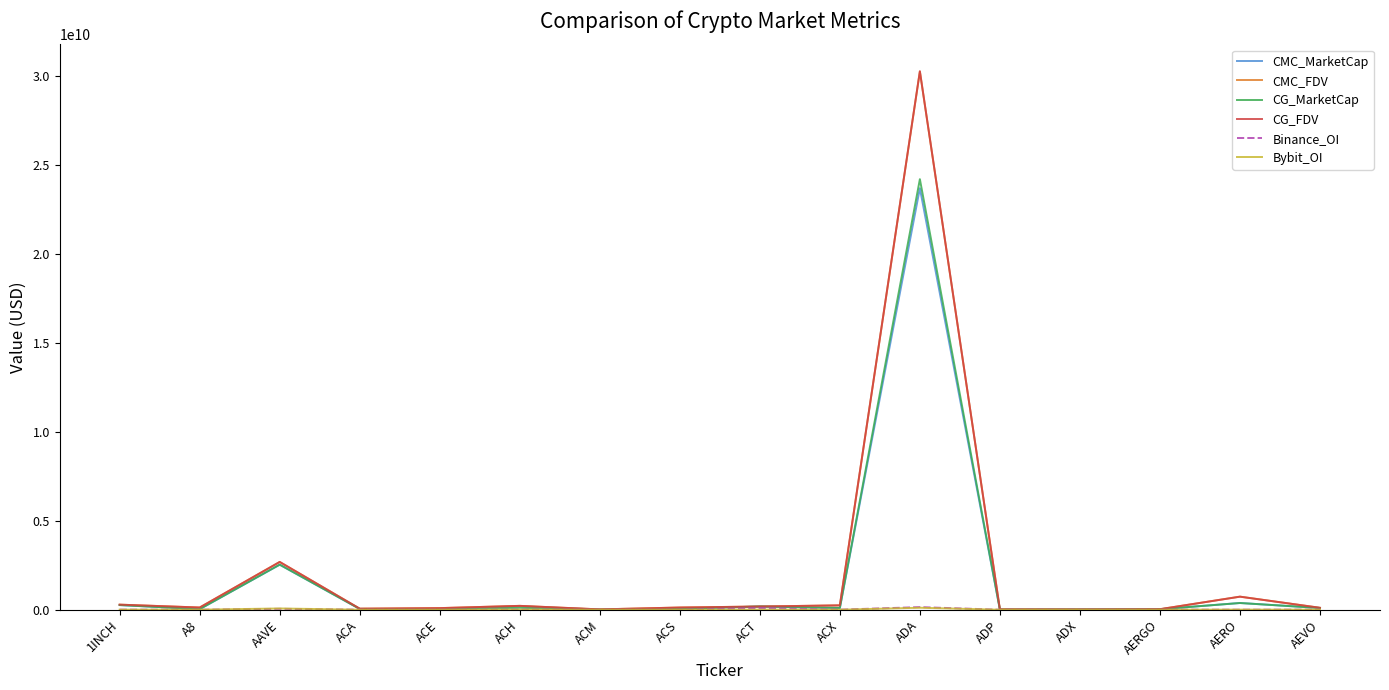

What is the difference between the CG_FDV values at A8 and ADX?

108888268.0